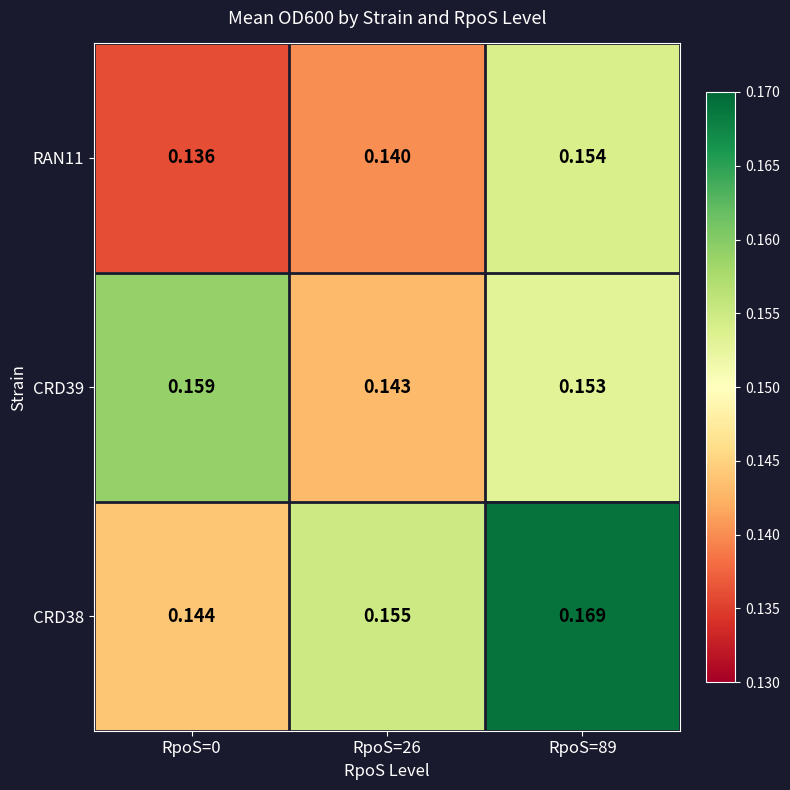

Rank the series by their maximum value, from lowest to highest.

RAN11, CRD39, CRD38